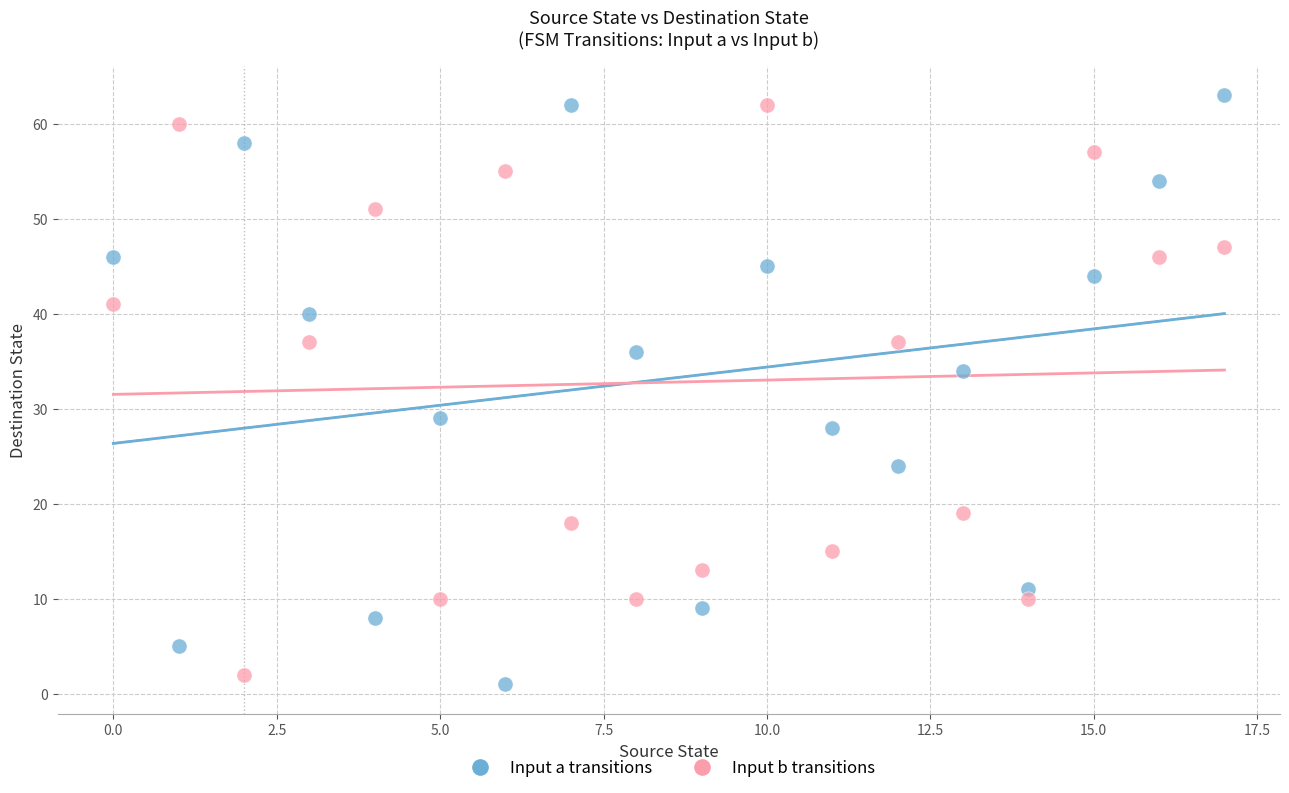

In the Input a transitions series, what Y value is closest to 32?

34